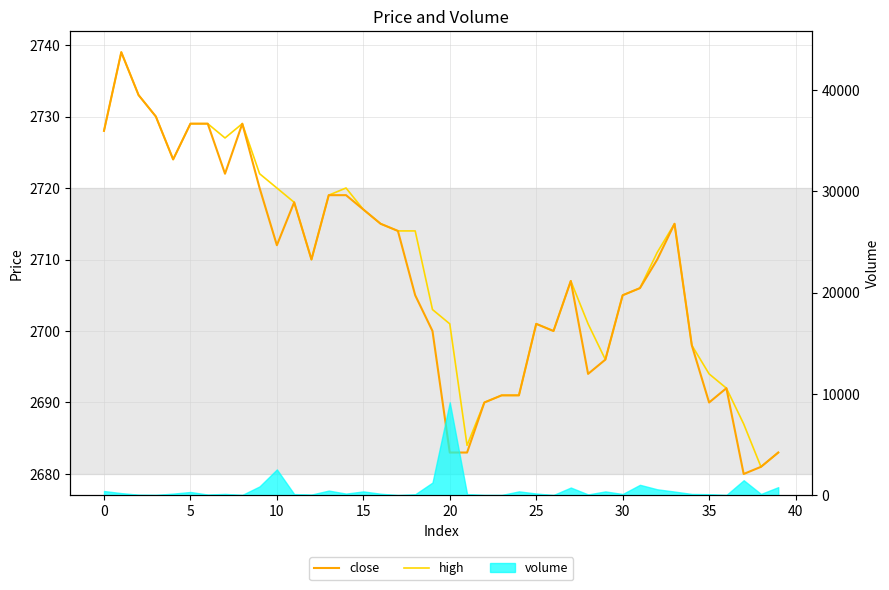

How many interior local valleys does the high series have?

7